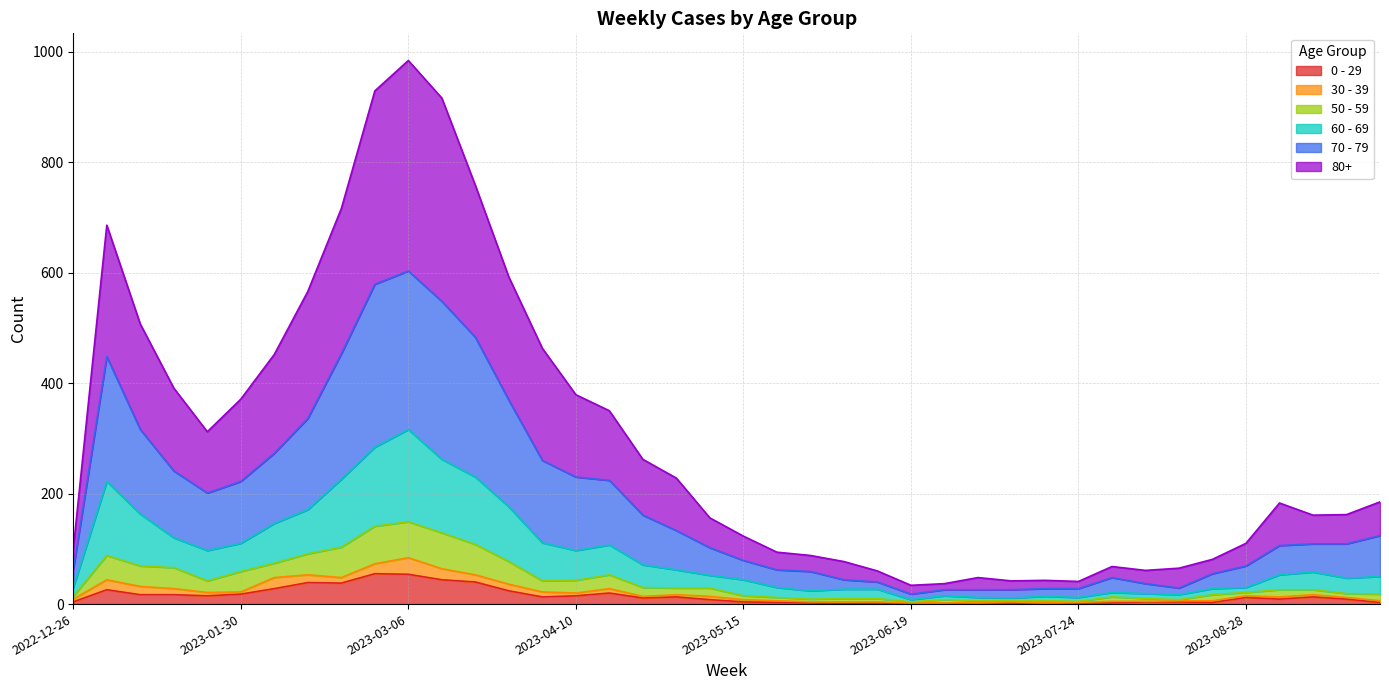

What are all the series names shown in the legend?

0 - 29, 30 - 39, 50 - 59, 60 - 69, 70 - 79, 80+